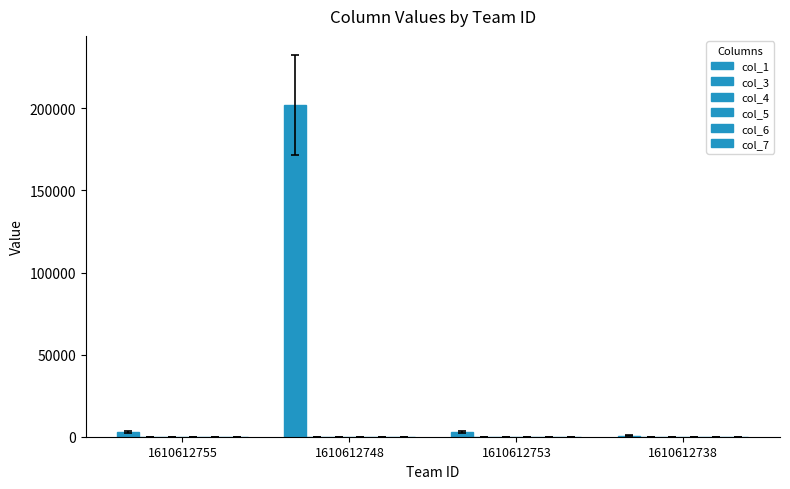

Is the value of col_1 at 1610612755 greater than the value of col_5 at 1610612755?

Yes